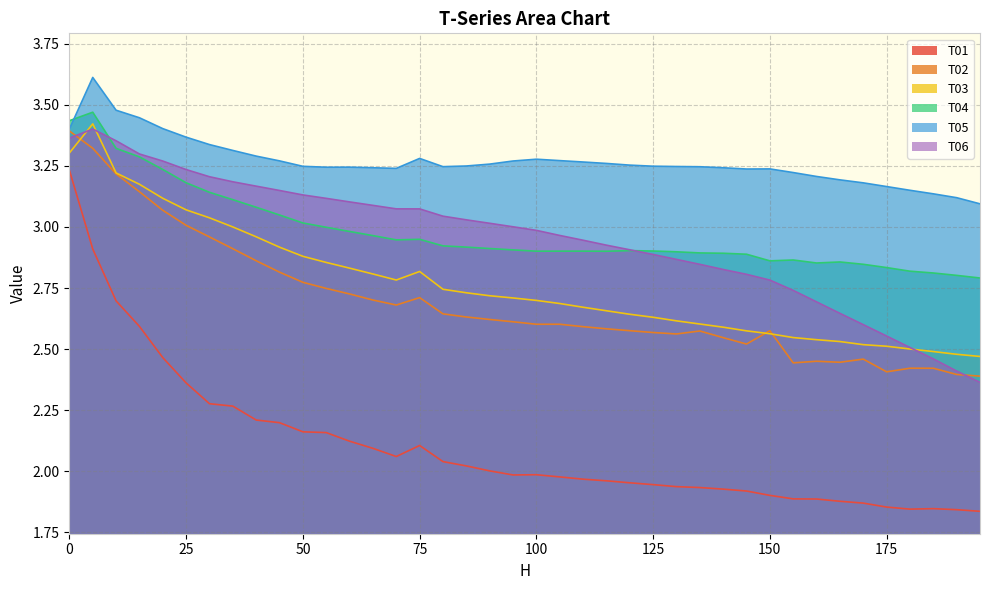

True or false: T06 and T05 cross at least once.

False